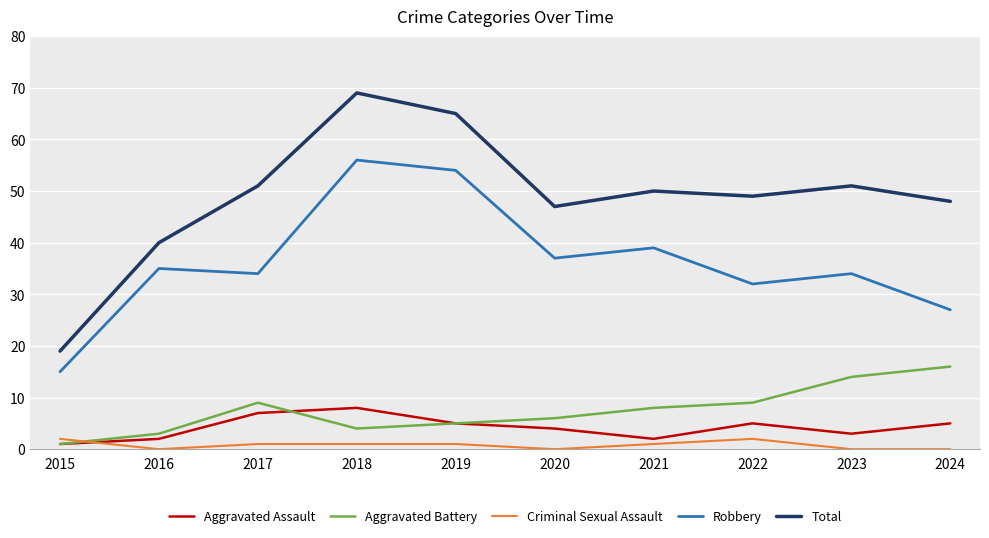

Which series has the widest spread of values?

Total